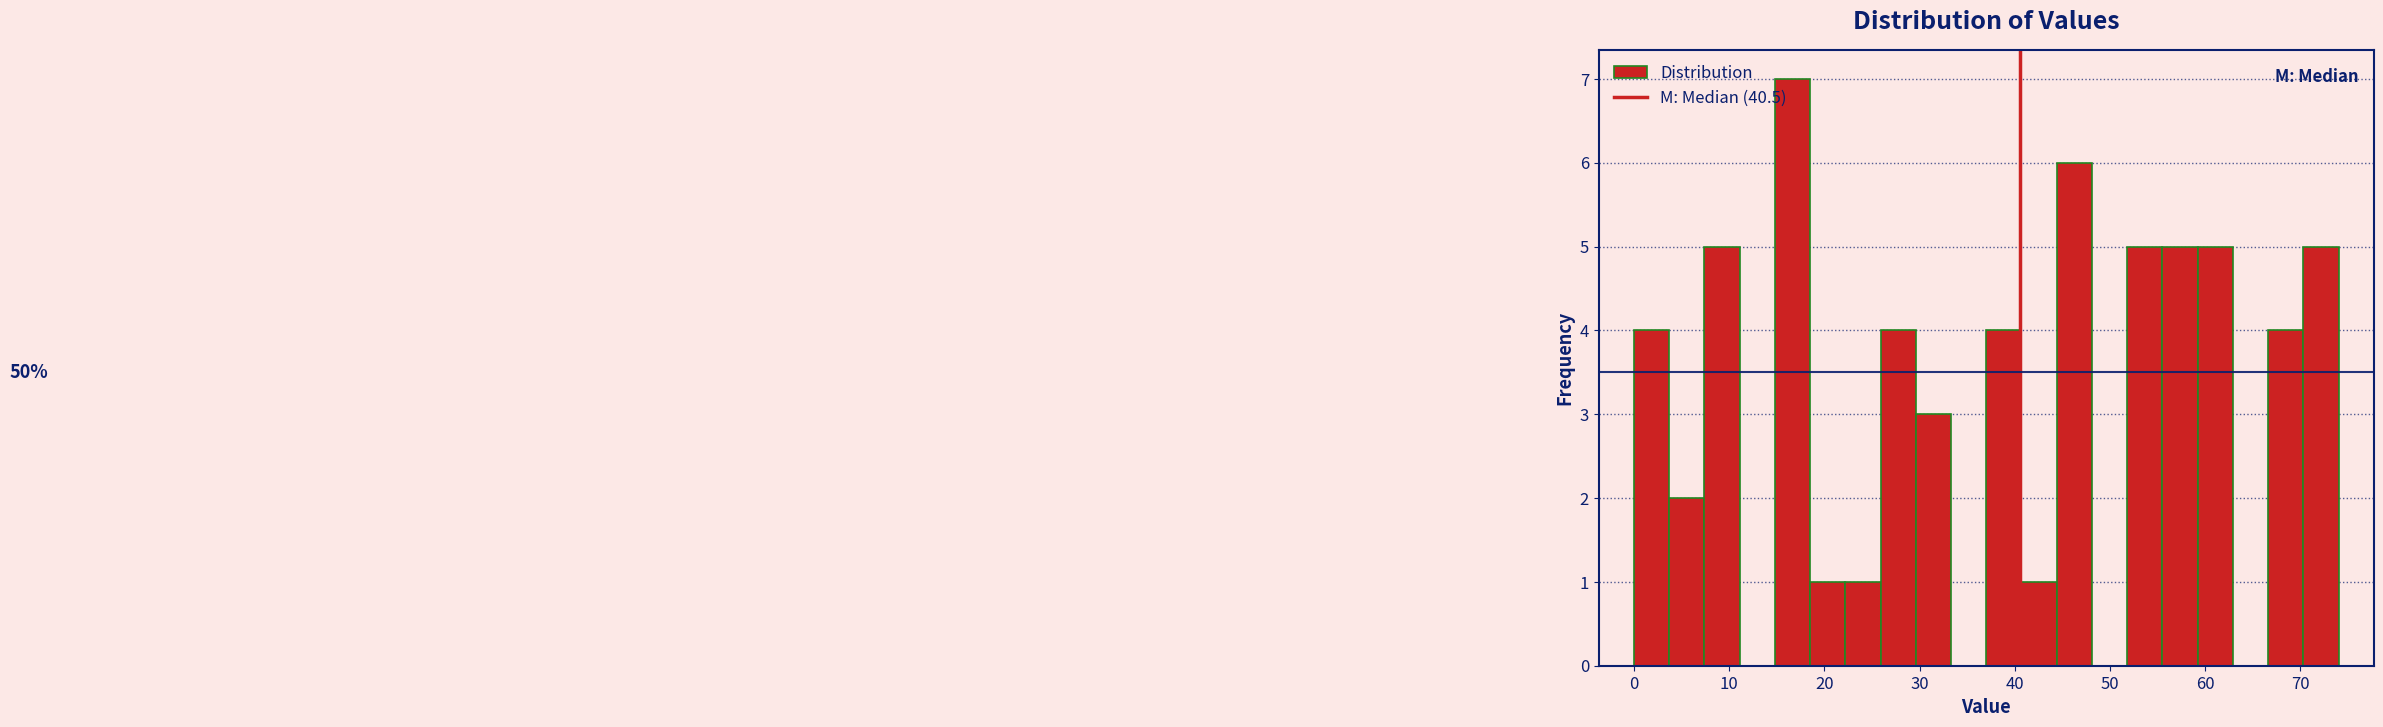

Around what value on the x-axis is the tallest bar? Give the approximate position of its centre, as read against the axis.

17